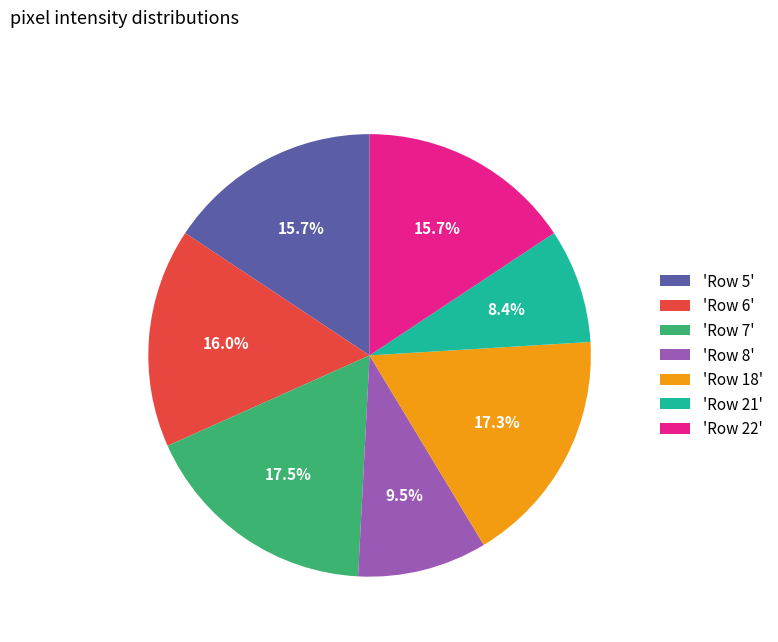

Is there any slice that represents more than half of the pie?

No